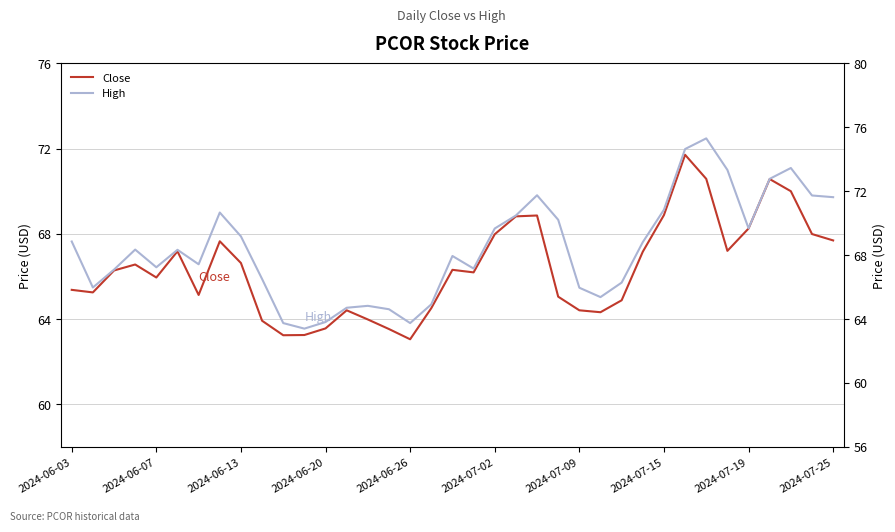

What is the smallest value displayed?

63.0